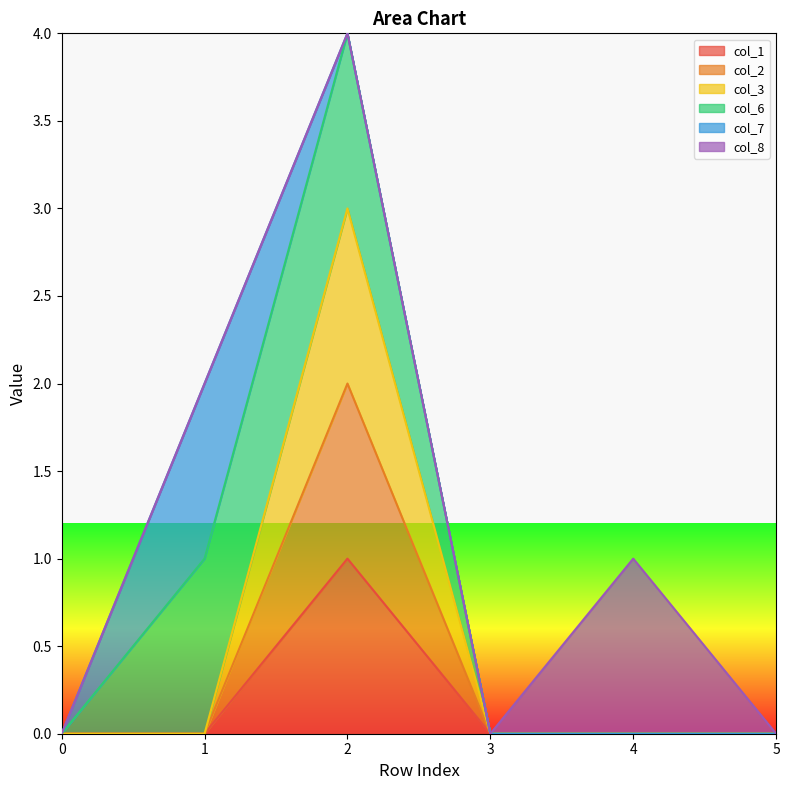

How many data points does each series have?

6